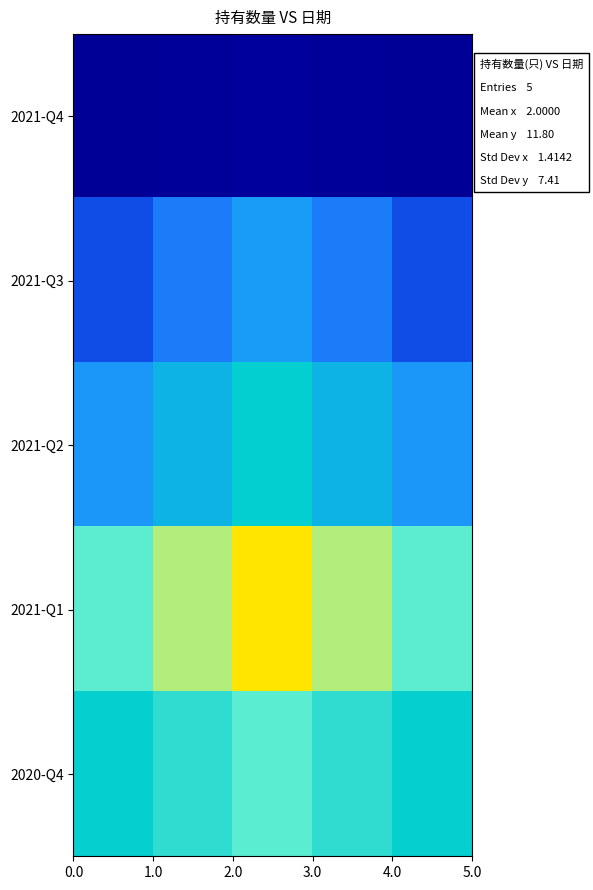

Reading right to left, what are all the values shown in this chart?

2021-Q4: 0.7	0.8	1.0	0.8	0.7
2021-Q3: 5.6	6.8	8.0	6.8	5.6
2021-Q2: 7.7	9.3	11.0	9.3	7.7
2021-Q1: 16.1	19.6	23.0	19.6	16.1
2020-Q4: 11.2	13.6	16.0	13.6	11.2